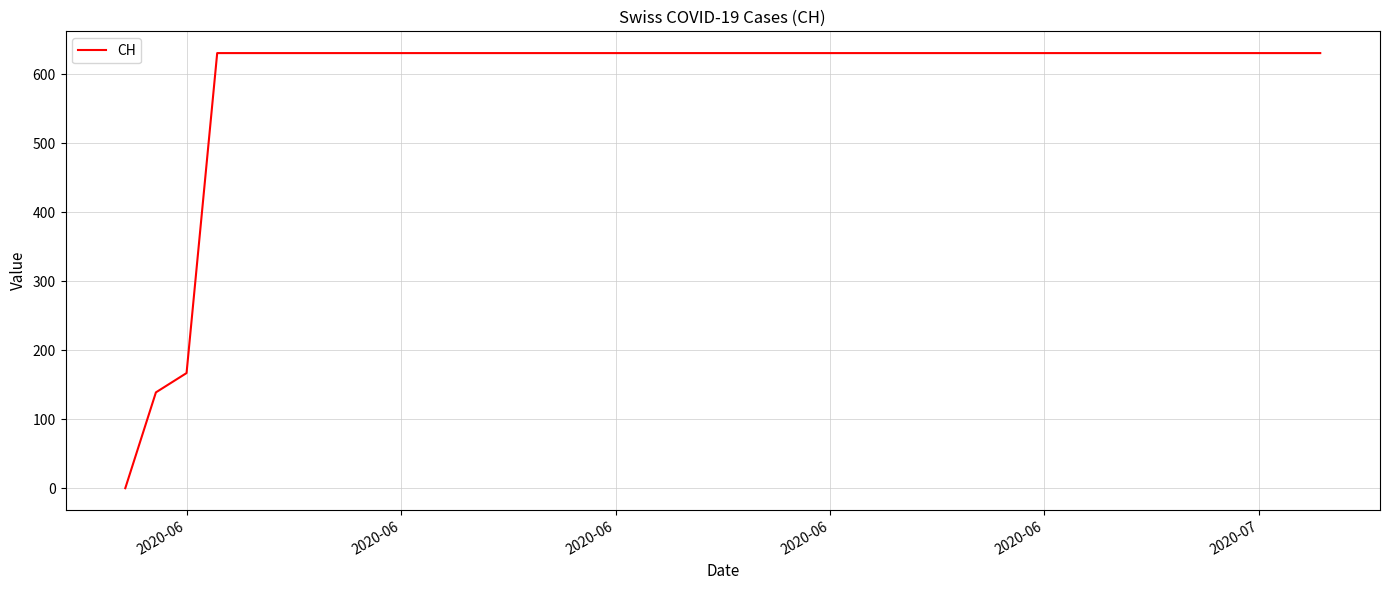

What is the maximum value shown in the chart?

631